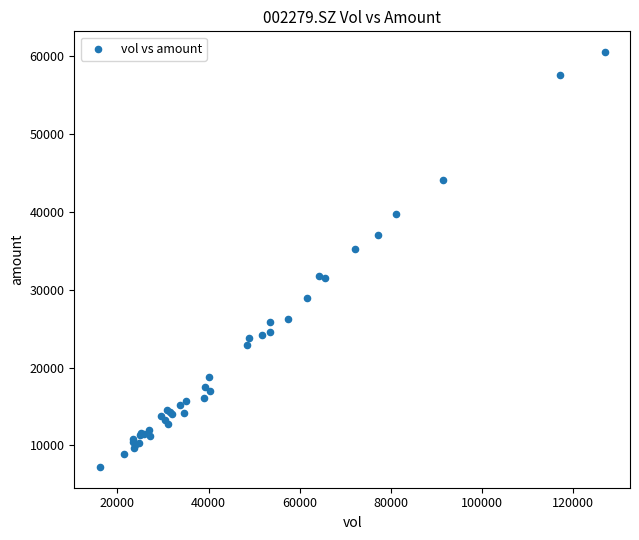

What Y value in the scatter plot is closest to 33876?

35181.0